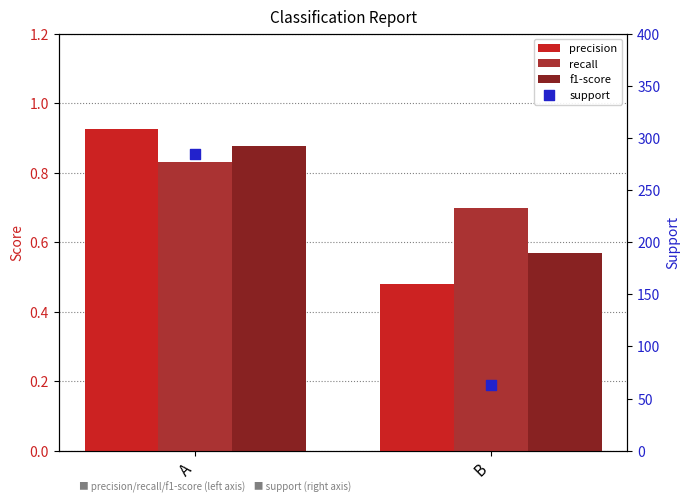

Which series reaches the minimum Y coordinate?

precision